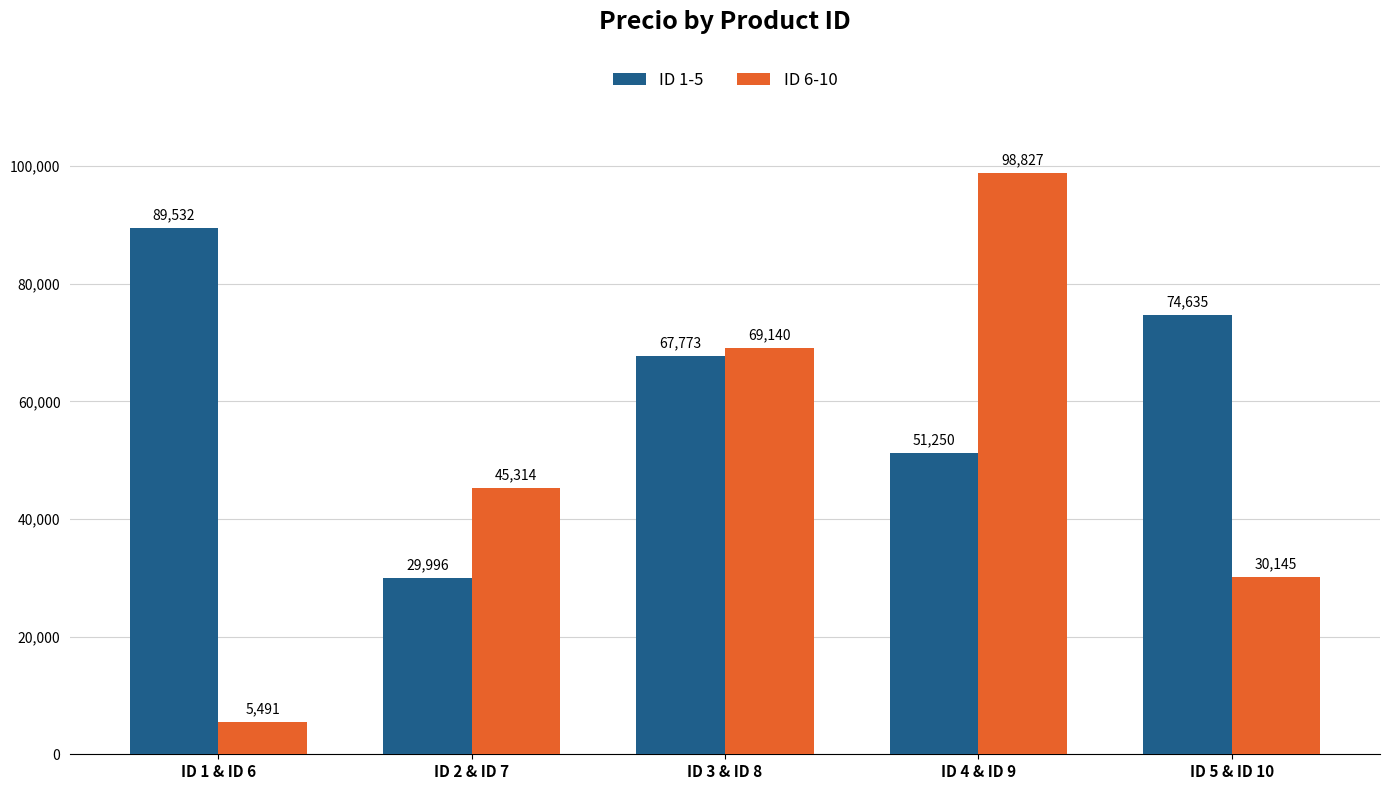

What is the label of the 4th bar from the left?

ID 4 & ID 9